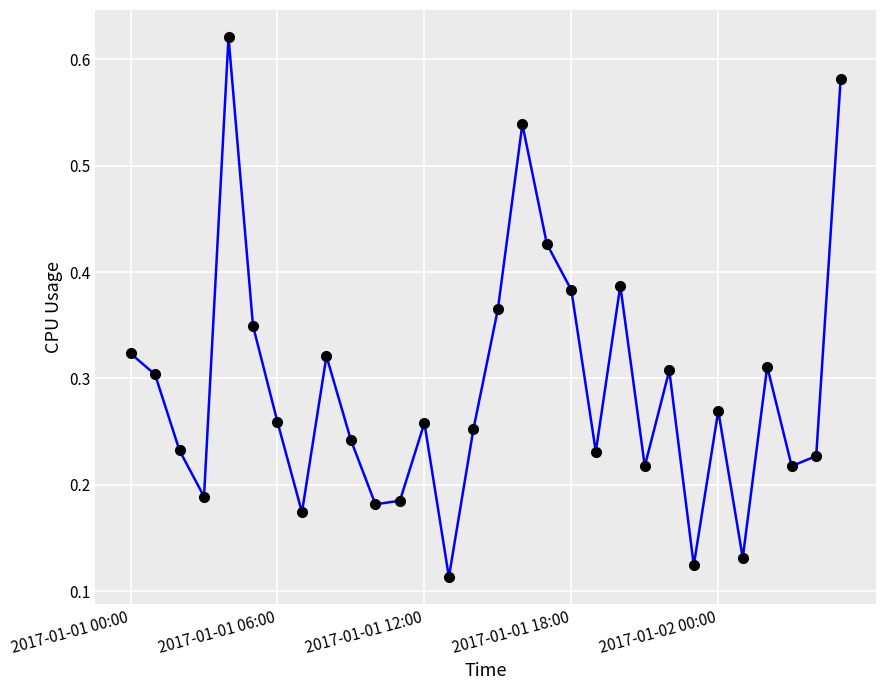

Is this an area chart (filled region under the line)?

No